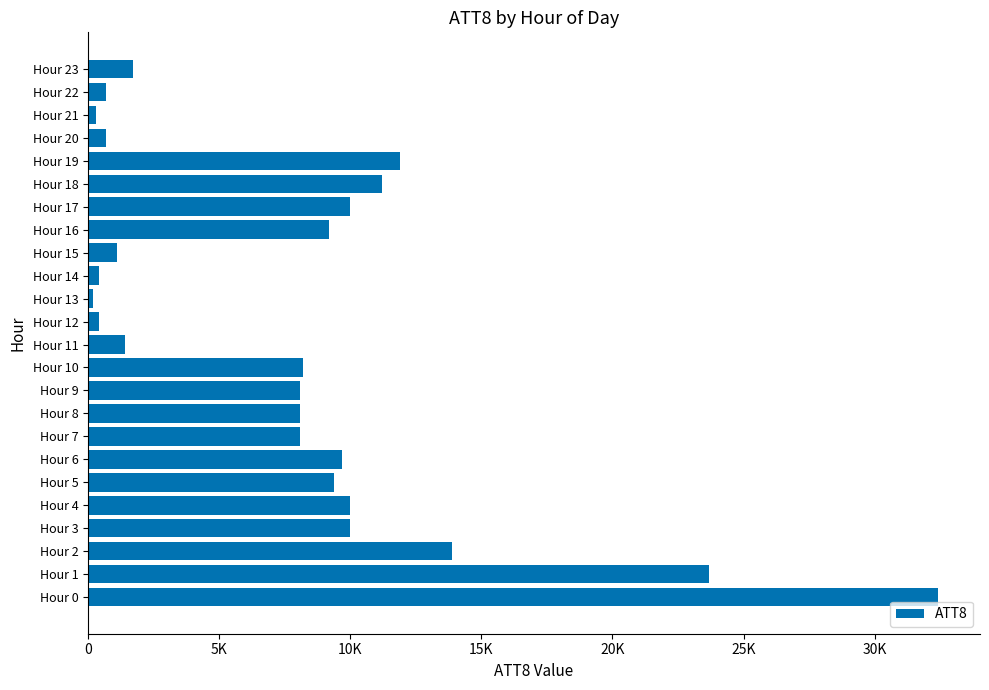

Does the chart contain any negative values?

No